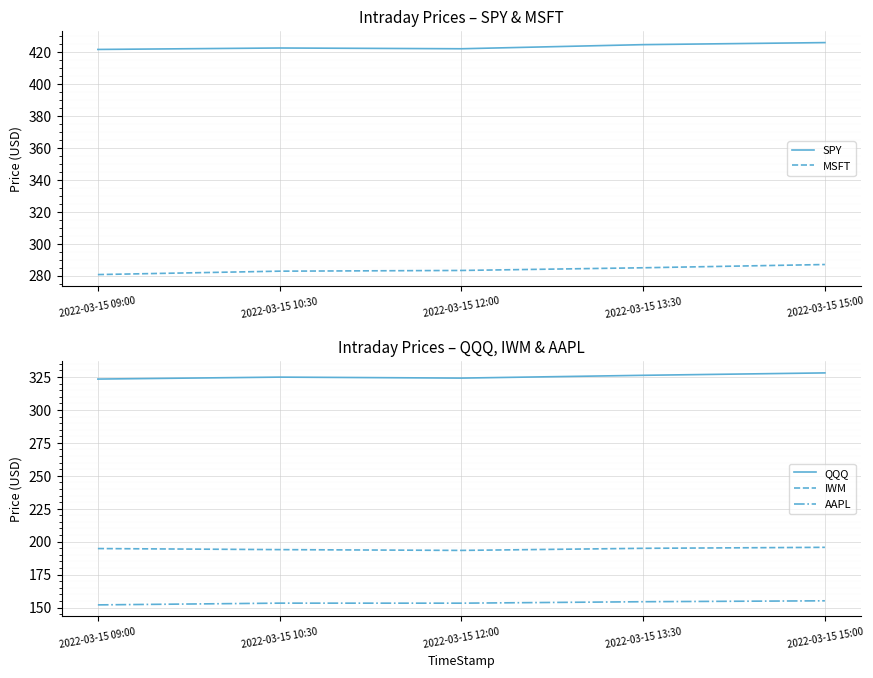

True or false: MSFT has a value of 59.8 at 2022-03-15 15:00.

False